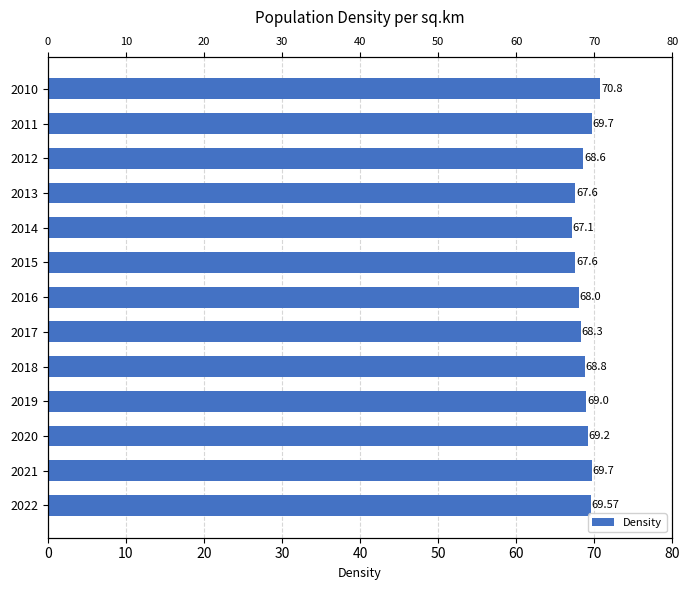

True or false: the data shows 123.9 at 2011.

False